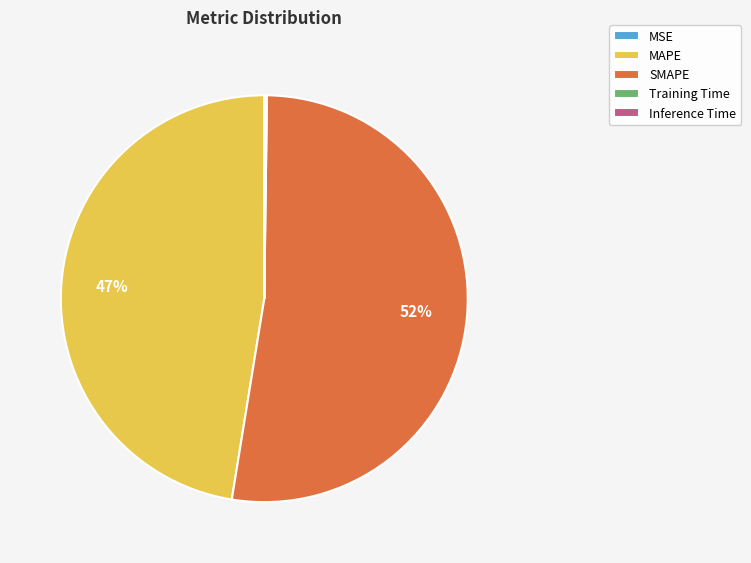

Is there a majority slice in this chart?

Yes